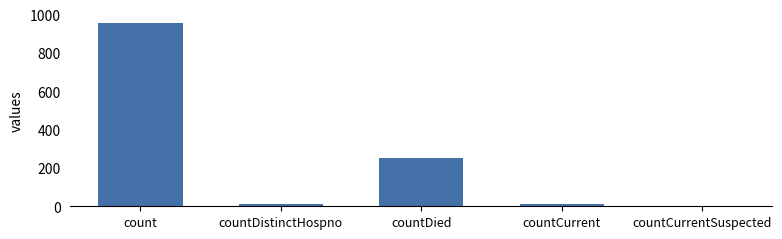

Which category has the highest value across all series?

count